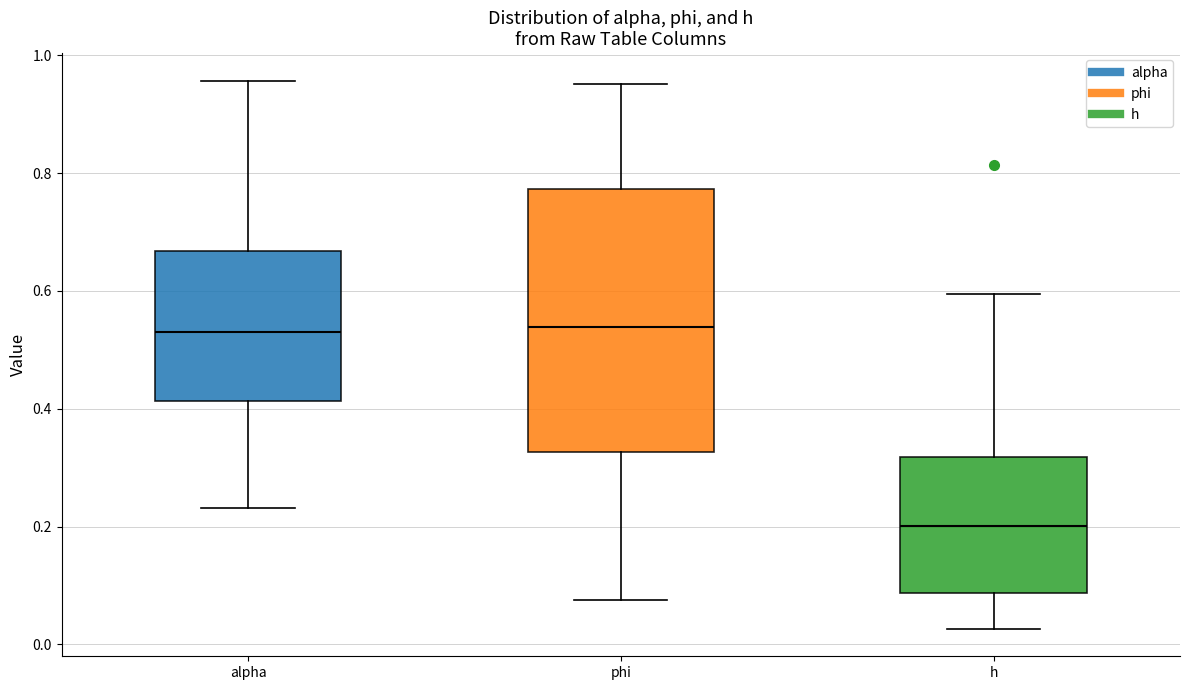

Which box is the tallest, from its lower edge to its upper edge?

phi